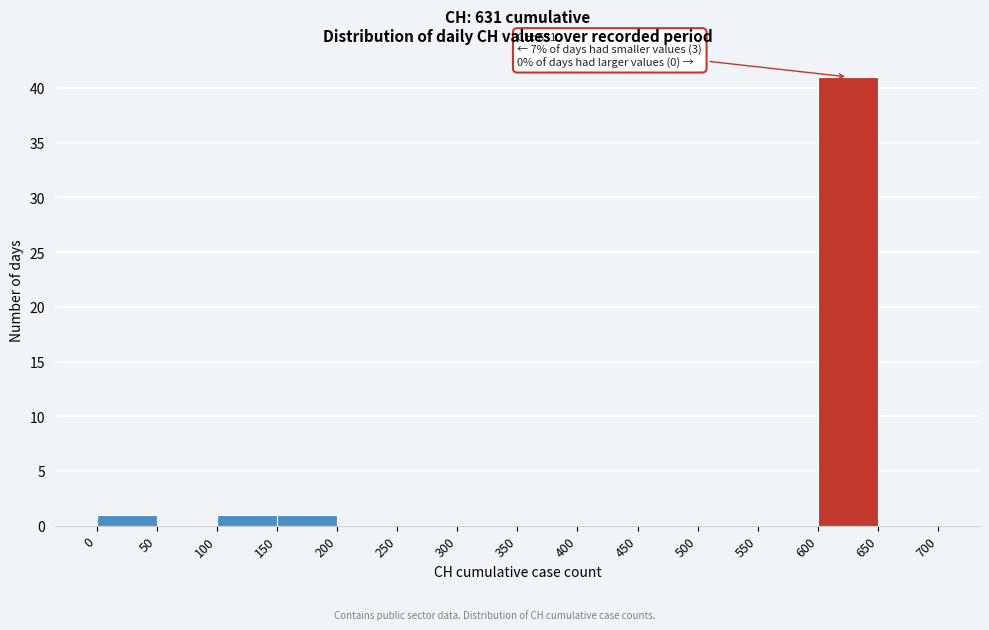

Which range on the x-axis has the tallest bar?

600 to 650